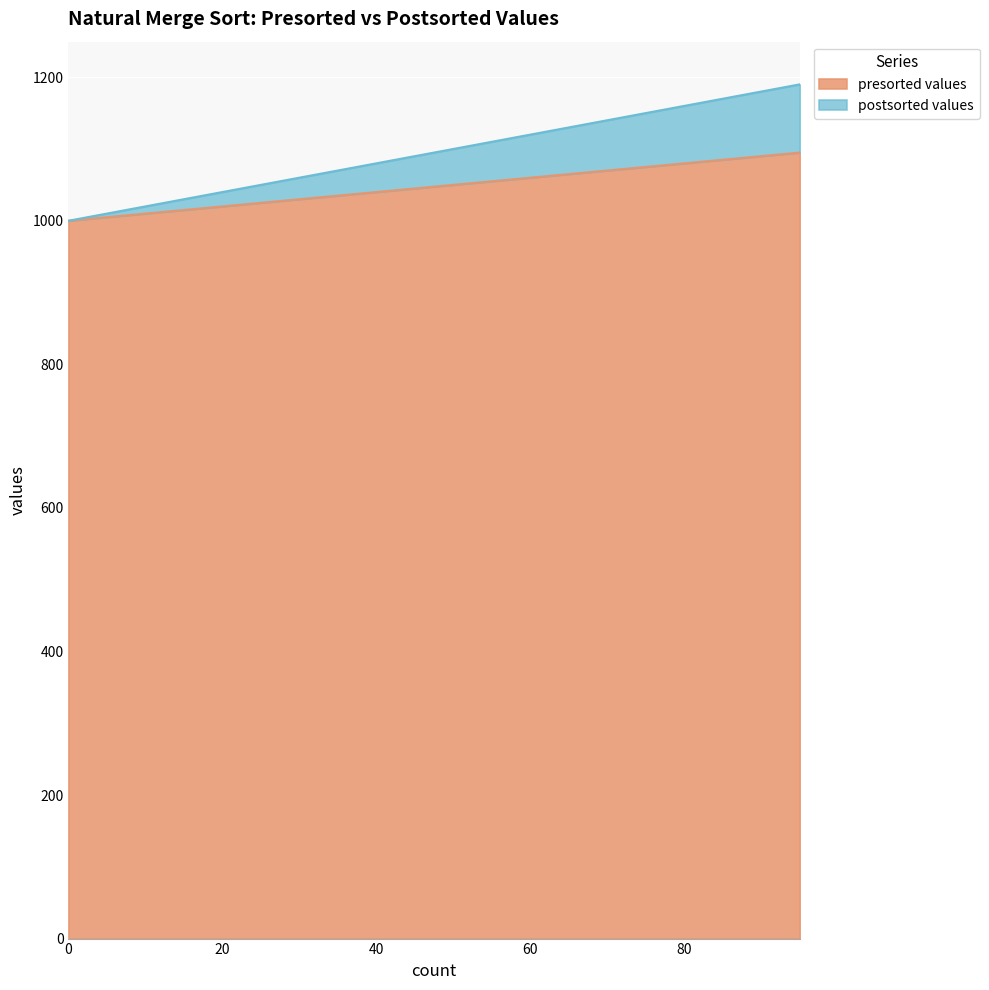

True or false: postsorted values and presorted values intersect in this chart.

False